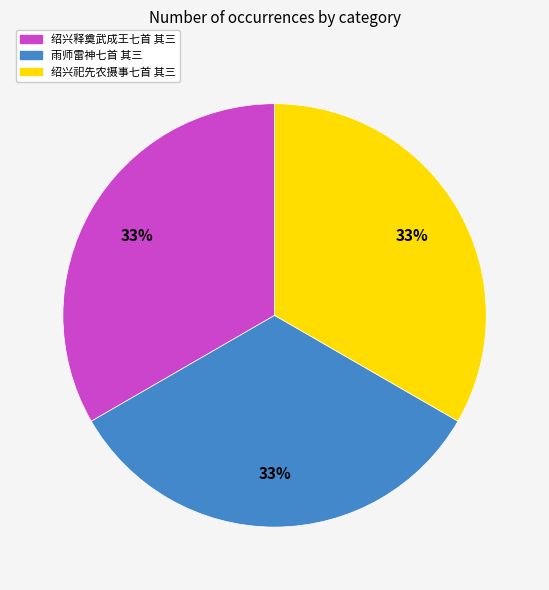

Is 绍兴祀先农摄事七首 其三 the majority of the pie?

No